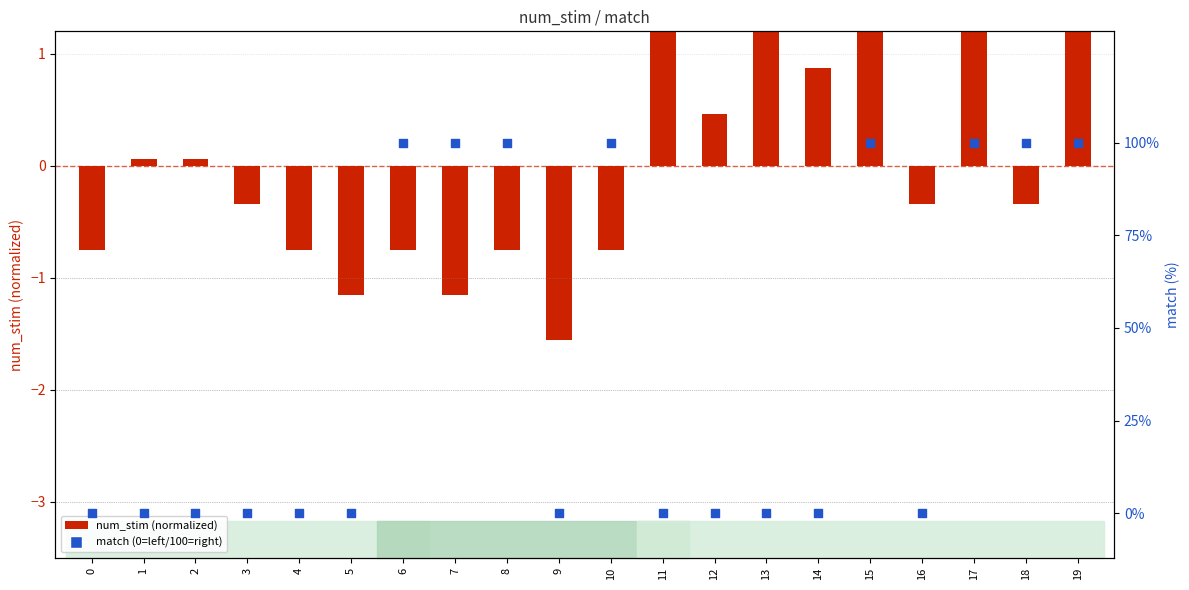

At which category is the sum across all series the highest?

15